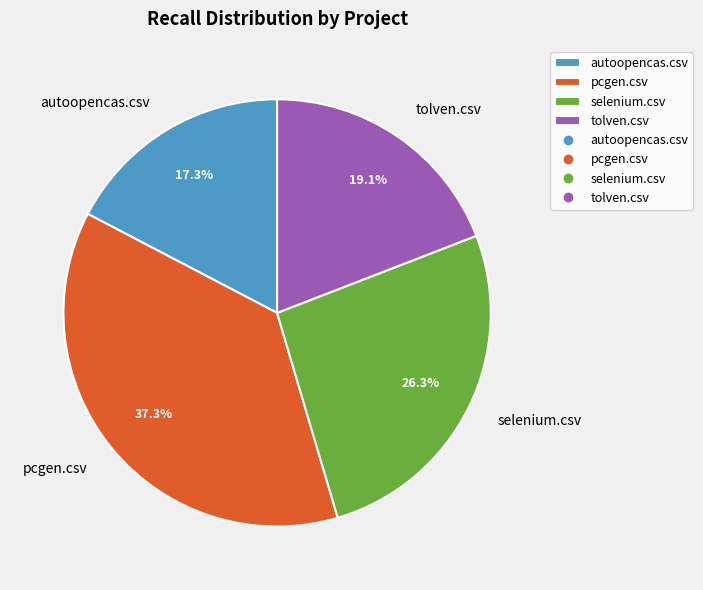

What percentage do pcgen.csv and autoopencas.csv together represent?

54.6%